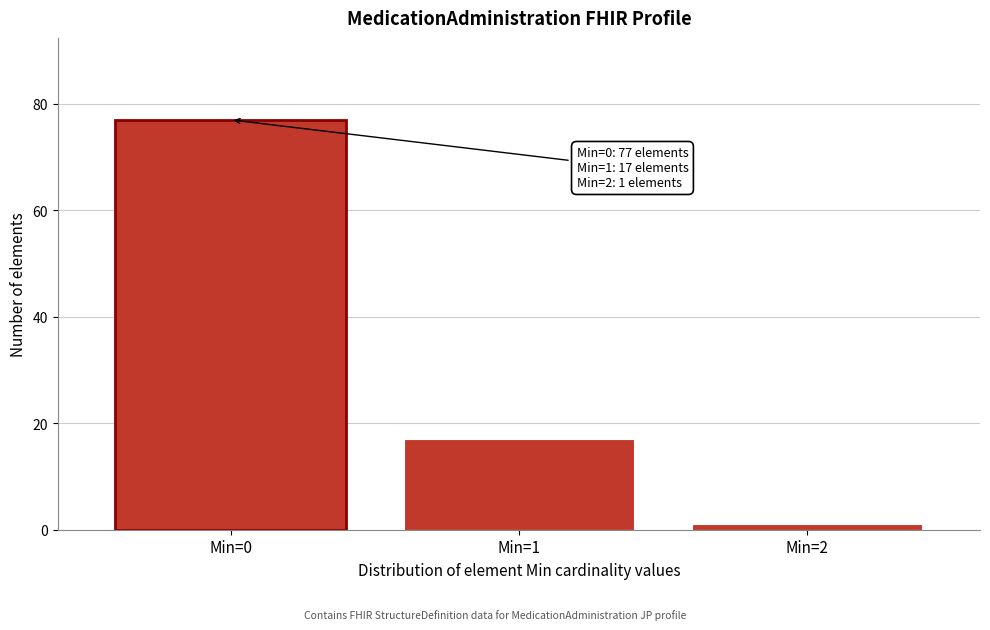

Reading left to right, list all the values displayed in this chart.

77	17	1